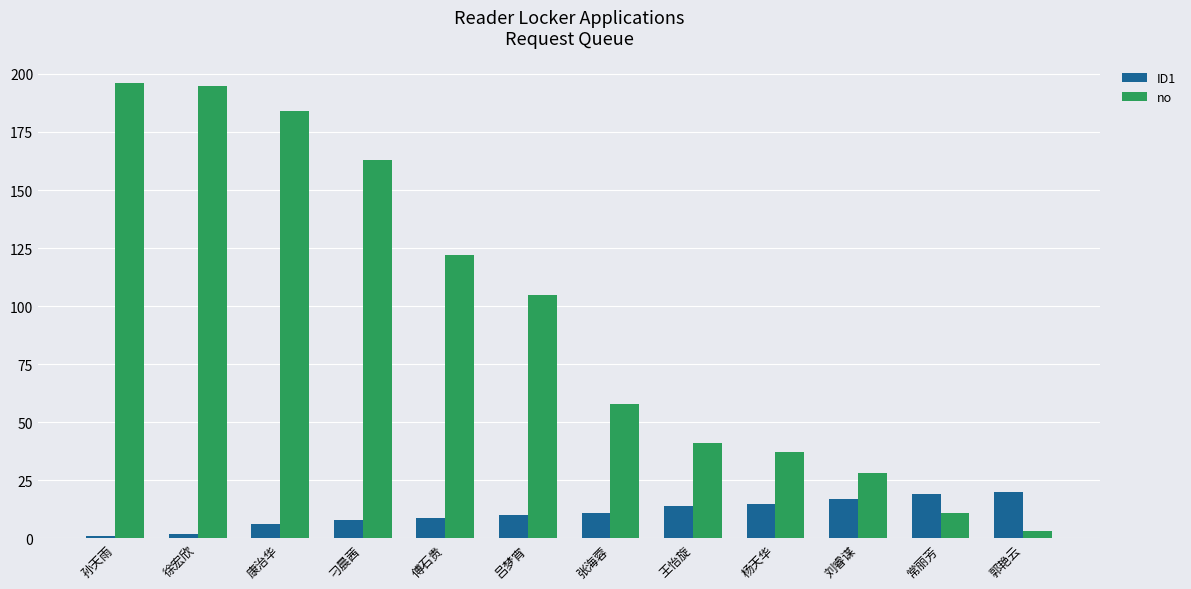

What is the highest value of the ID1 series?

20